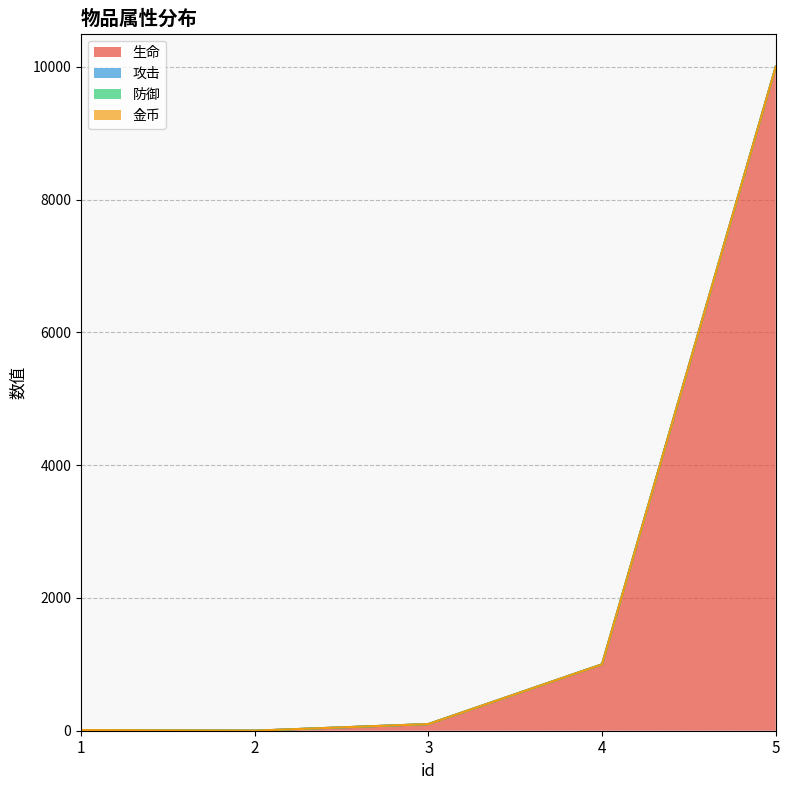

Where is 生命 nearest to the value 5000?

4